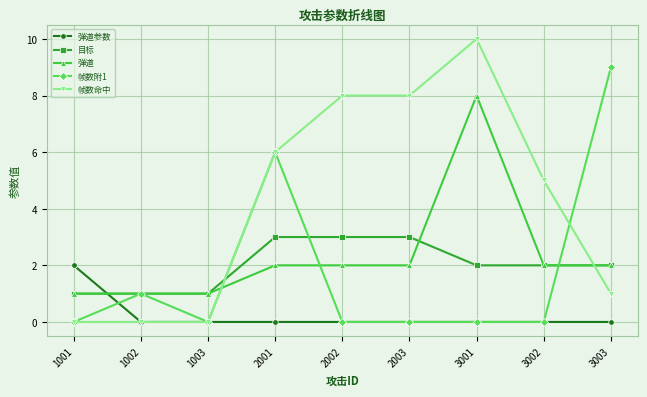

Which series has the largest total across all categories?

帧数命中